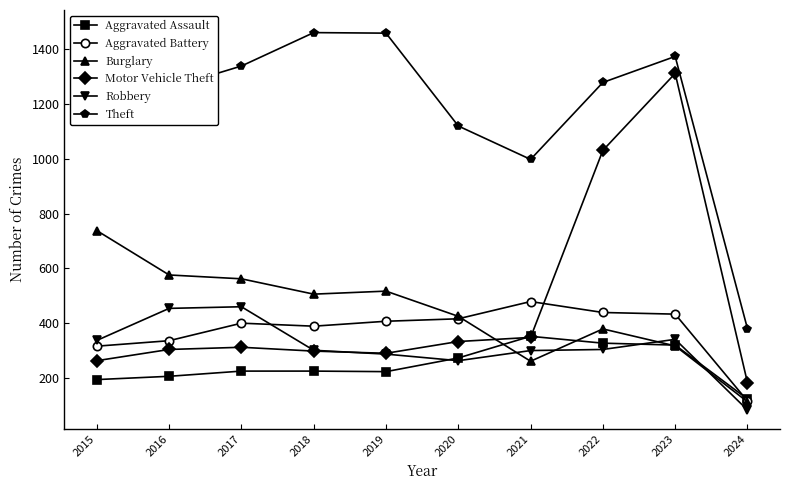

What is the smallest value displayed?

83